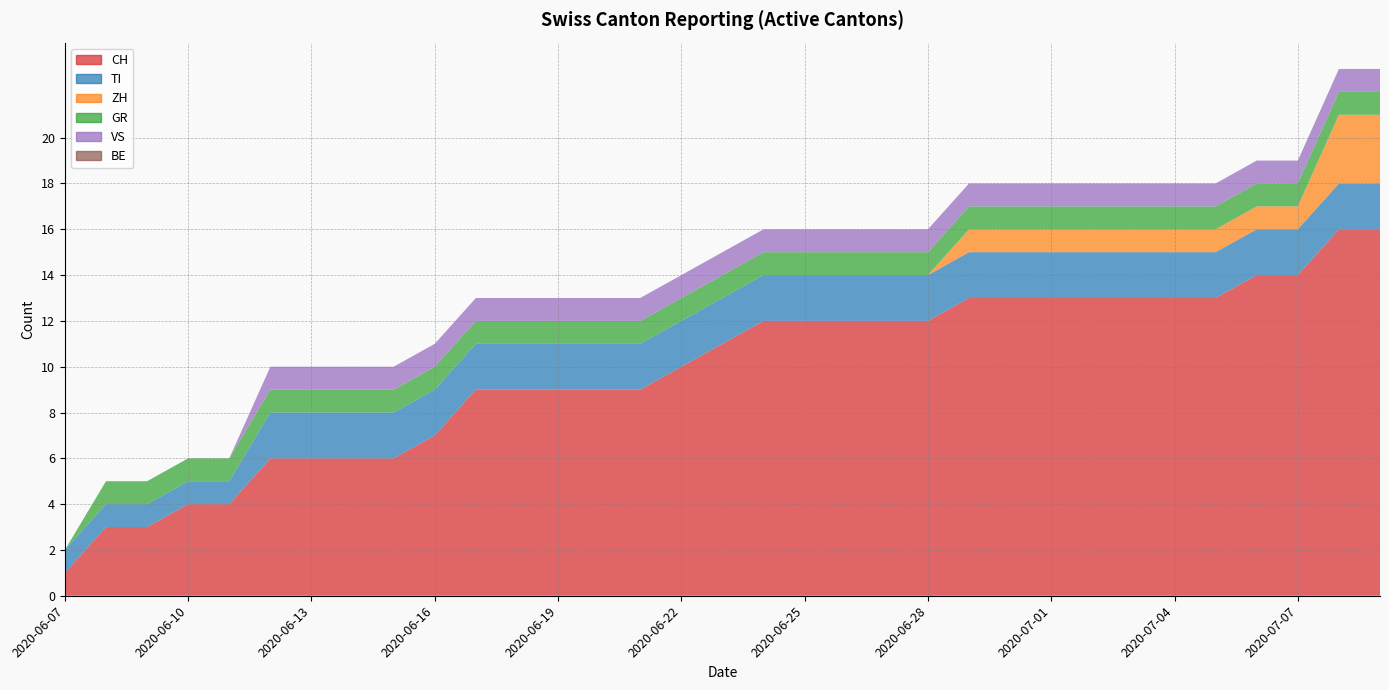

Reading right to left, list all the values displayed in this chart.

CH: 16	16	14	14	13	13	13	13	13	13	13	12	12	12	12	12	11	10	9	9	9	9	9	7	6	6	6	6	4	4	3	3	1
TI: 2	2	2	2	2	2	2	2	2	2	2	2	2	2	2	2	2	2	2	2	2	2	2	2	2	2	2	2	1	1	1	1	1
ZH: 3	3	1	1	1	1	1	1	1	1	1	0	0	0	0	0	0	0	0	0	0	0	0	0	0	0	0	0	0	0	0	0	0
GR: 1	1	1	1	1	1	1	1	1	1	1	1	1	1	1	1	1	1	1	1	1	1	1	1	1	1	1	1	1	1	1	1	0
VS: 1	1	1	1	1	1	1	1	1	1	1	1	1	1	1	1	1	1	1	1	1	1	1	1	1	1	1	1	0	0	0	0	0
BE: 0	0	0	0	0	0	0	0	0	0	0	0	0	0	0	0	0	0	0	0	0	0	0	0	0	0	0	0	0	0	0	0	0